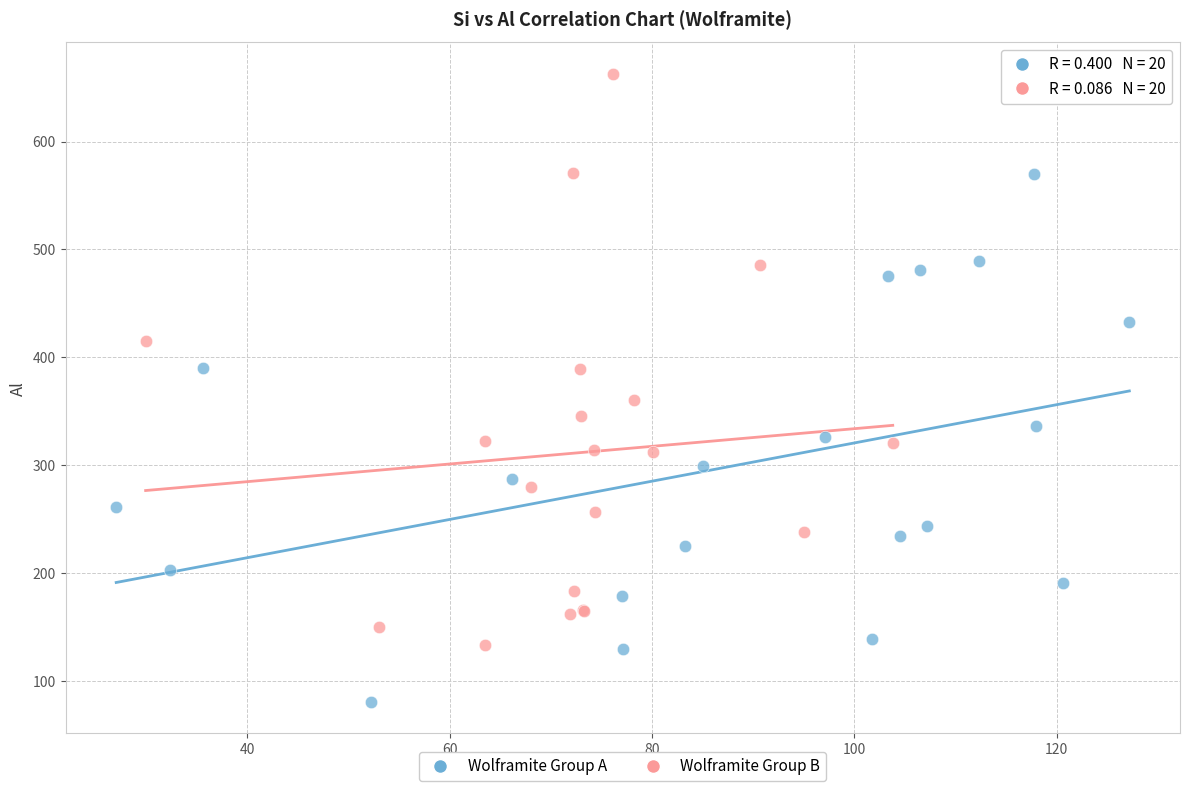

Which series has the largest Y range (max minus min)?

Wolframite Group B